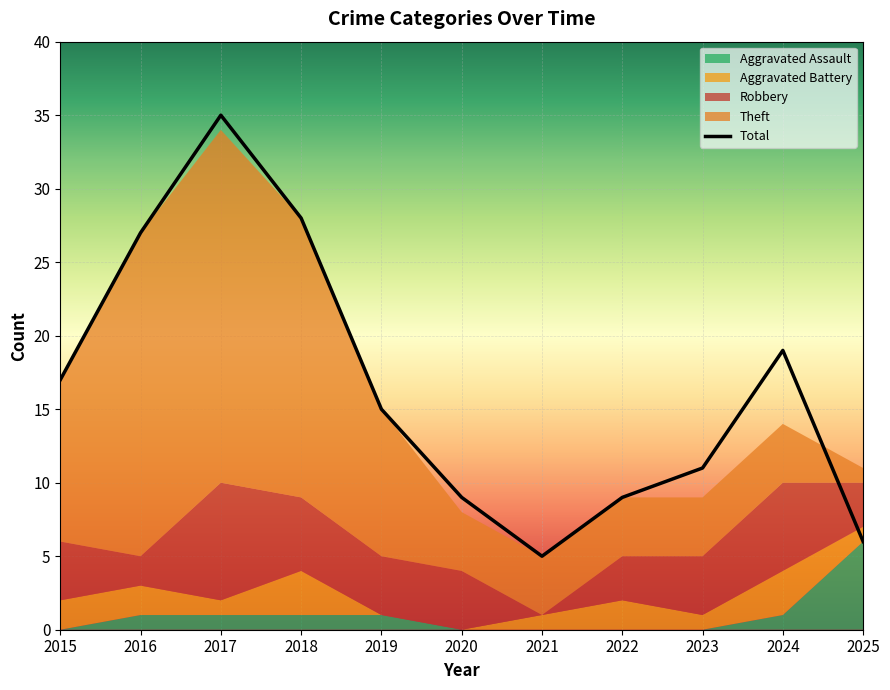

Where does the Theft series first go above 4?

2015